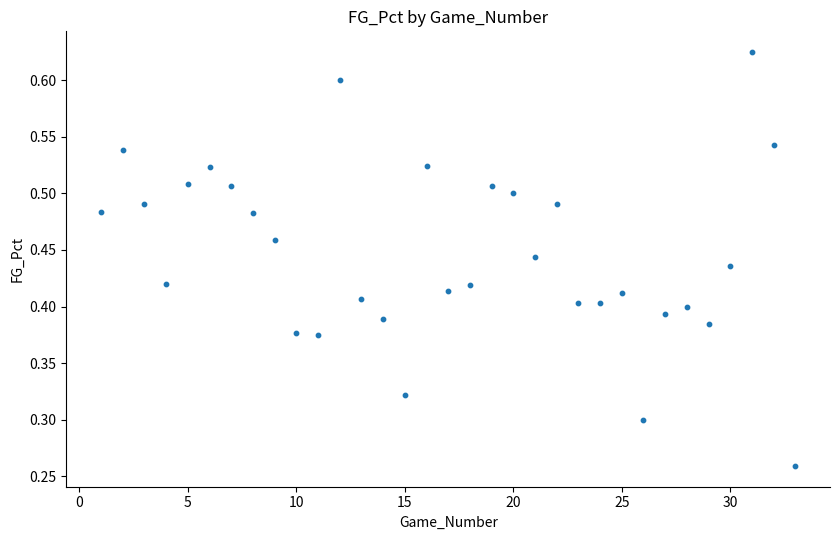

What is the range of X values (max minus min)?

32.0